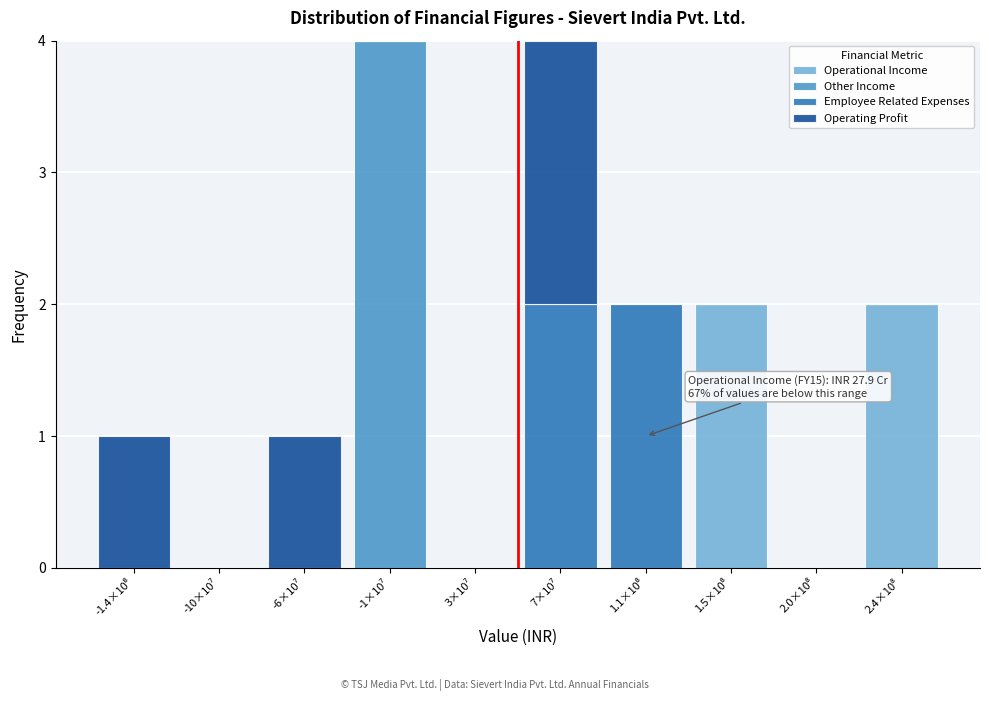

What are all the series names shown in the legend?

Operational Income, Other Income, Employee Related Expenses, Operating Profit